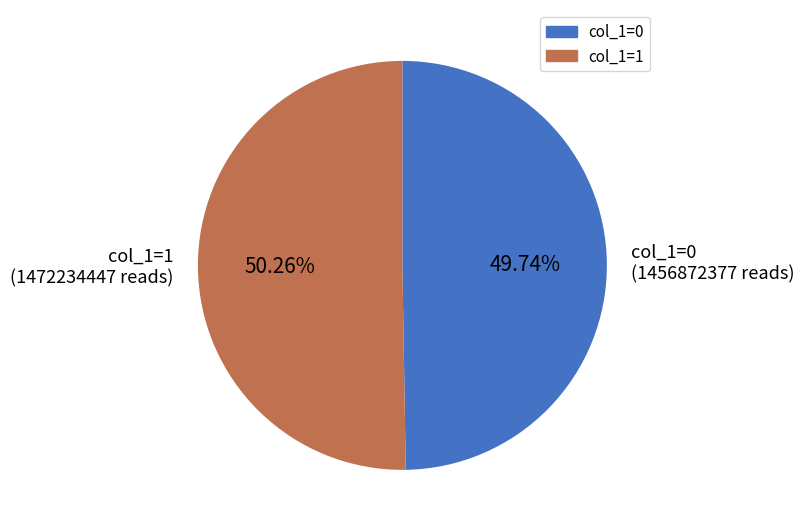

How many segments does this pie chart have?

2